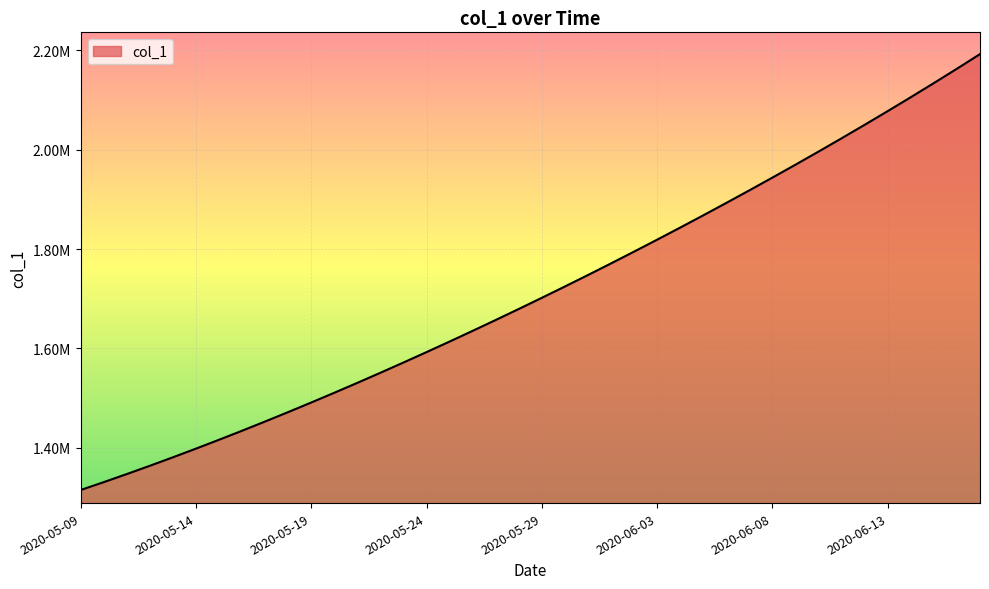

Does the chart have visible grid lines?

Yes